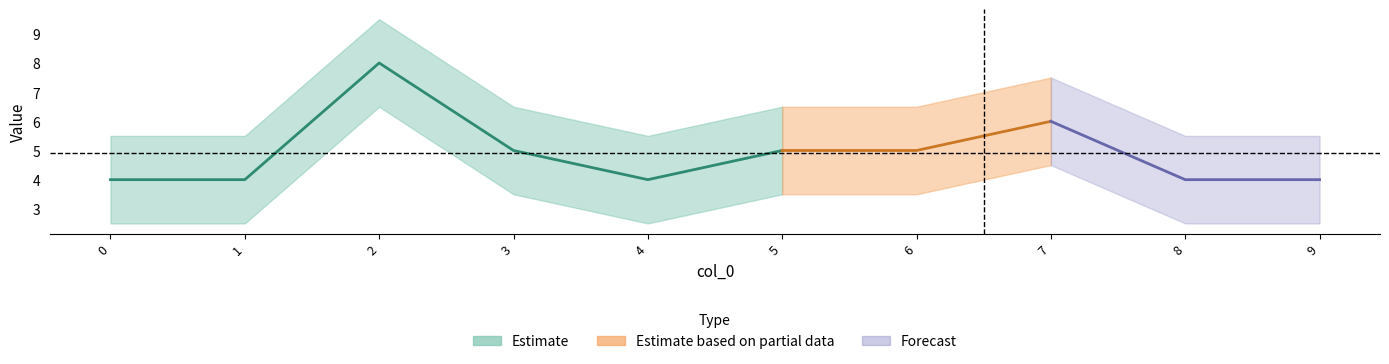

True or false: Estimate has more than 2 points higher than both neighbors.

False